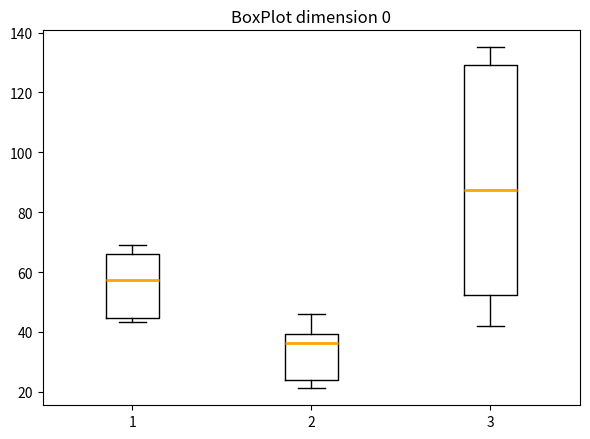

Reading left to right, transcribe this box plot: for each box, give where its median line is, the range the box spans, and where its two whiskers end, as read against the y-axis. The values are not printed on the chart, so give them approximately, as read against the axis.

1: median 58, box 44 to 66, whiskers 44 (just below the box's lower edge) to 70
2: median 36, box 24 to 40, whiskers 22 to 46
3: median 88, box 52 to 128, whiskers 42 to 136